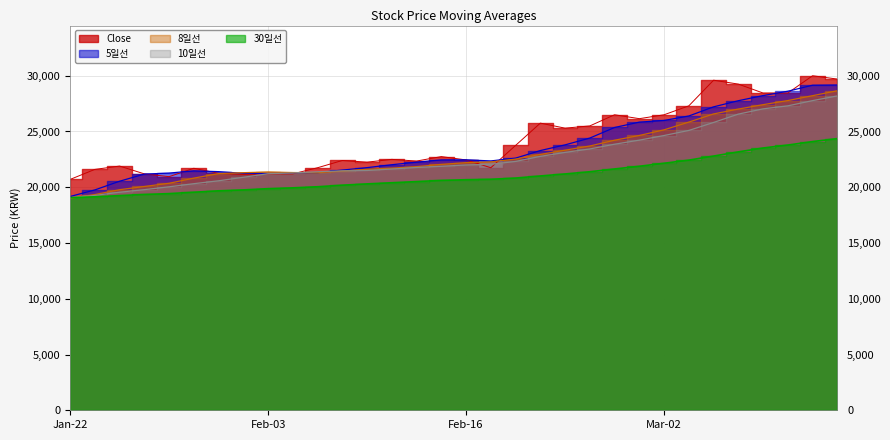

What is the difference between the maximum and minimum values in the 8일선 series?

9650.0